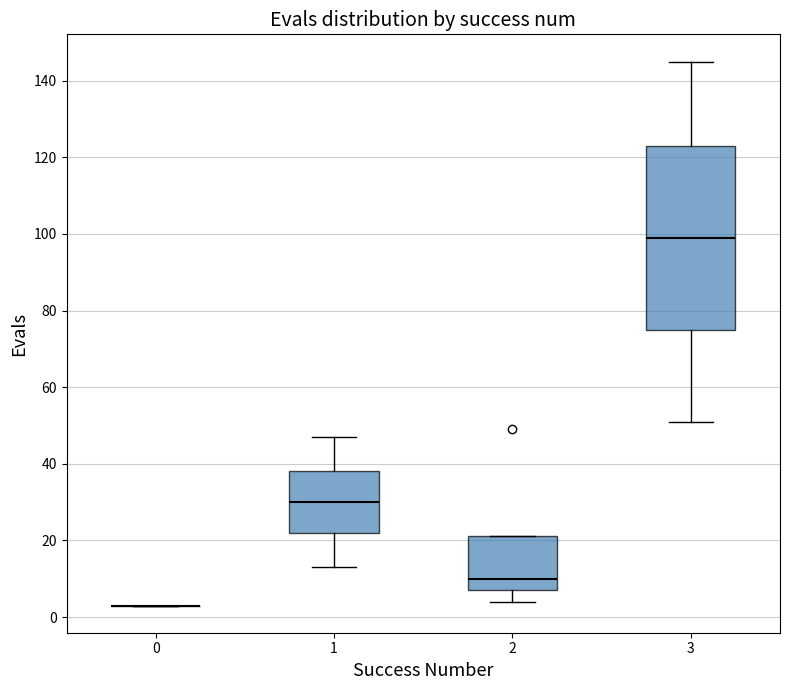

Reading left to right, read every box against the y-axis: the position of its median line, the range the box covers, and the ends of its whiskers. The values are not printed on the chart, so give them approximately, as read against the axis.

0: box collapsed to a line at 4, whiskers 4 to 4
1: median 30, box 22 to 38, whiskers 14 to 48
2: median 10, box 8 to 22, whiskers 4 to 22
3: median 100, box 76 to 124, whiskers 52 to 146